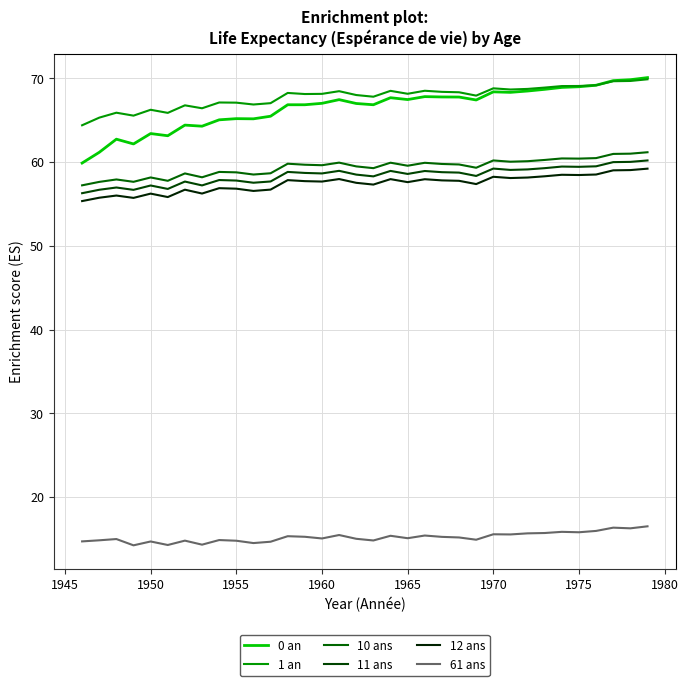

What is the highest value of the 11 ans series?

60.2